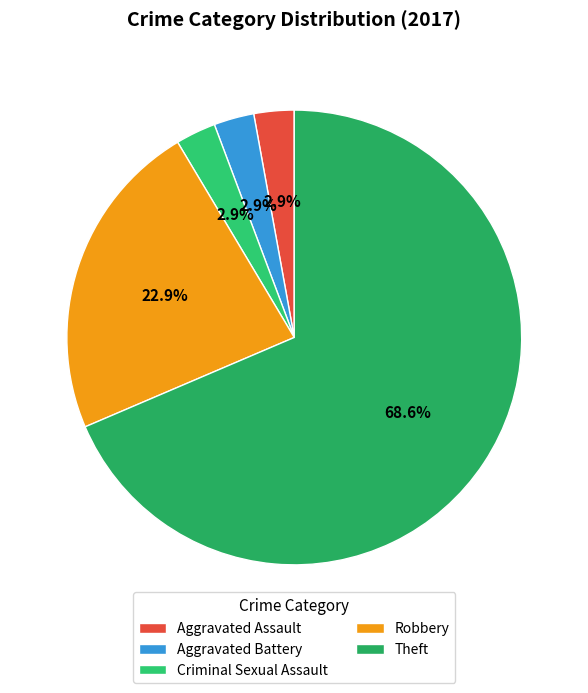

To the nearest percent, what is the average slice percentage?

20%